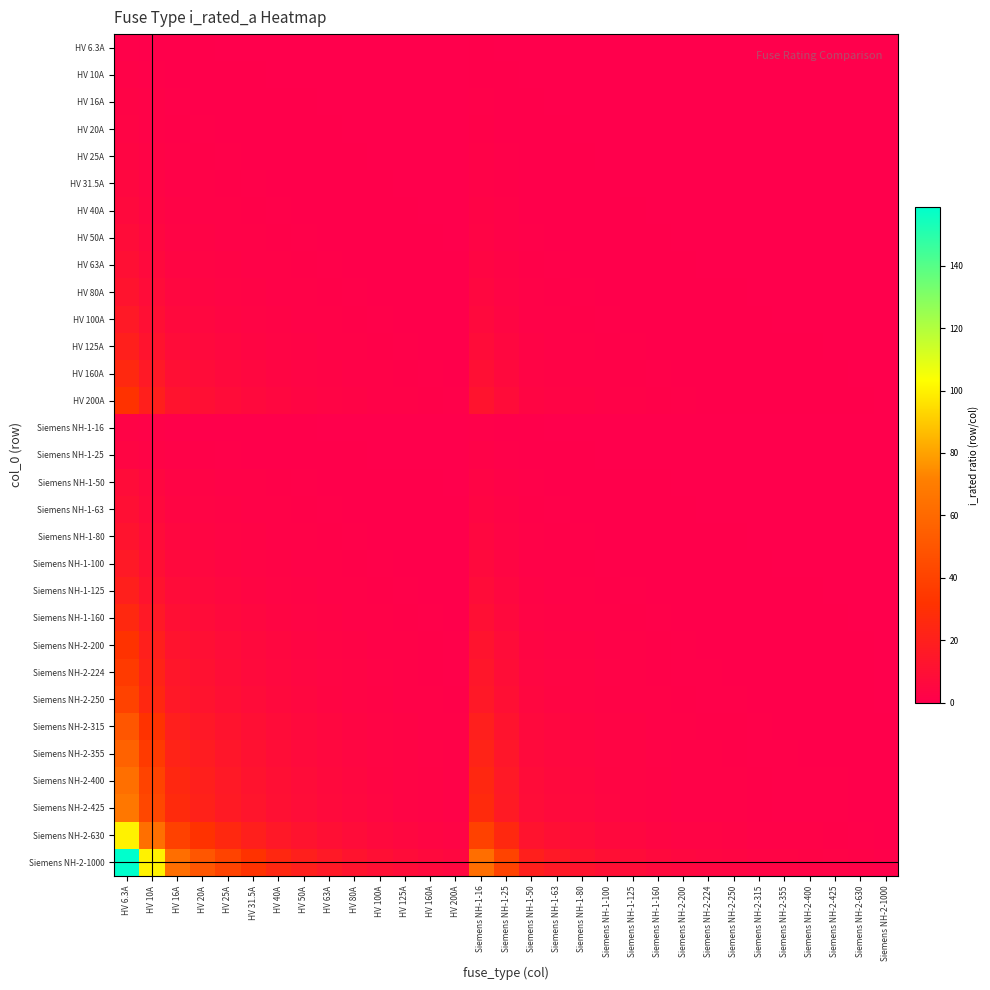

Reading left to right, what are all the values shown in this chart?

HV 6.3A: HV 6.3A=1.0	HV 10A=0.6	HV 16A=0.4	HV 20A=0.3	HV 25A=0.3	HV 31.5A=0.2	HV 40A=0.2	HV 50A=0.1	HV 63A=0.1	HV 80A=0.1	HV 100A=0.1	HV 125A=0.1	HV 160A=0.0	HV 200A=0.0	Siemens NH-1-16=0.4	Siemens NH-1-25=0.3	Siemens NH-1-50=0.1	Siemens NH-1-63=0.1	Siemens NH-1-80=0.1	Siemens NH-1-100=0.1	Siemens NH-1-125=0.1	Siemens NH-1-160=0.0	Siemens NH-2-200=0.0	Siemens NH-2-224=0.0	Siemens NH-2-250=0.0	Siemens NH-2-315=0.0	Siemens NH-2-355=0.0	Siemens NH-2-400=0.0	Siemens NH-2-425=0.0	Siemens NH-2-630=0.0	Siemens NH-2-1000=0.0
HV 10A: HV 6.3A=1.6	HV 10A=1.0	HV 16A=0.6	HV 20A=0.5	HV 25A=0.4	HV 31.5A=0.3	HV 40A=0.2	HV 50A=0.2	HV 63A=0.2	HV 80A=0.1	HV 100A=0.1	HV 125A=0.1	HV 160A=0.1	HV 200A=0.1	Siemens NH-1-16=0.6	Siemens NH-1-25=0.4	Siemens NH-1-50=0.2	Siemens NH-1-63=0.2	Siemens NH-1-80=0.1	Siemens NH-1-100=0.1	Siemens NH-1-125=0.1	Siemens NH-1-160=0.1	Siemens NH-2-200=0.1	Siemens NH-2-224=0.0	Siemens NH-2-250=0.0	Siemens NH-2-315=0.0	Siemens NH-2-355=0.0	Siemens NH-2-400=0.0	Siemens NH-2-425=0.0	Siemens NH-2-630=0.0	Siemens NH-2-1000=0.0
HV 16A: HV 6.3A=2.5	HV 10A=1.6	HV 16A=1.0	HV 20A=0.8	HV 25A=0.6	HV 31.5A=0.5	HV 40A=0.4	HV 50A=0.3	HV 63A=0.3	HV 80A=0.2	HV 100A=0.2	HV 125A=0.1	HV 160A=0.1	HV 200A=0.1	Siemens NH-1-16=1.0	Siemens NH-1-25=0.6	Siemens NH-1-50=0.3	Siemens NH-1-63=0.3	Siemens NH-1-80=0.2	Siemens NH-1-100=0.2	Siemens NH-1-125=0.1	Siemens NH-1-160=0.1	Siemens NH-2-200=0.1	Siemens NH-2-224=0.1	Siemens NH-2-250=0.1	Siemens NH-2-315=0.1	Siemens NH-2-355=0.0	Siemens NH-2-400=0.0	Siemens NH-2-425=0.0	Siemens NH-2-630=0.0	Siemens NH-2-1000=0.0
HV 20A: HV 6.3A=3.2	HV 10A=2.0	HV 16A=1.2	HV 20A=1.0	HV 25A=0.8	HV 31.5A=0.6	HV 40A=0.5	HV 50A=0.4	HV 63A=0.3	HV 80A=0.2	HV 100A=0.2	HV 125A=0.2	HV 160A=0.1	HV 200A=0.1	Siemens NH-1-16=1.2	Siemens NH-1-25=0.8	Siemens NH-1-50=0.4	Siemens NH-1-63=0.3	Siemens NH-1-80=0.2	Siemens NH-1-100=0.2	Siemens NH-1-125=0.2	Siemens NH-1-160=0.1	Siemens NH-2-200=0.1	Siemens NH-2-224=0.1	Siemens NH-2-250=0.1	Siemens NH-2-315=0.1	Siemens NH-2-355=0.1	Siemens NH-2-400=0.1	Siemens NH-2-425=0.0	Siemens NH-2-630=0.0	Siemens NH-2-1000=0.0
HV 25A: HV 6.3A=4.0	HV 10A=2.5	HV 16A=1.6	HV 20A=1.2	HV 25A=1.0	HV 31.5A=0.8	HV 40A=0.6	HV 50A=0.5	HV 63A=0.4	HV 80A=0.3	HV 100A=0.2	HV 125A=0.2	HV 160A=0.2	HV 200A=0.1	Siemens NH-1-16=1.6	Siemens NH-1-25=1.0	Siemens NH-1-50=0.5	Siemens NH-1-63=0.4	Siemens NH-1-80=0.3	Siemens NH-1-100=0.2	Siemens NH-1-125=0.2	Siemens NH-1-160=0.2	Siemens NH-2-200=0.1	Siemens NH-2-224=0.1	Siemens NH-2-250=0.1	Siemens NH-2-315=0.1	Siemens NH-2-355=0.1	Siemens NH-2-400=0.1	Siemens NH-2-425=0.1	Siemens NH-2-630=0.0	Siemens NH-2-1000=0.0
HV 31.5A: HV 6.3A=5.0	HV 10A=3.1	HV 16A=2.0	HV 20A=1.6	HV 25A=1.3	HV 31.5A=1.0	HV 40A=0.8	HV 50A=0.6	HV 63A=0.5	HV 80A=0.4	HV 100A=0.3	HV 125A=0.3	HV 160A=0.2	HV 200A=0.2	Siemens NH-1-16=2.0	Siemens NH-1-25=1.3	Siemens NH-1-50=0.6	Siemens NH-1-63=0.5	Siemens NH-1-80=0.4	Siemens NH-1-100=0.3	Siemens NH-1-125=0.3	Siemens NH-1-160=0.2	Siemens NH-2-200=0.2	Siemens NH-2-224=0.1	Siemens NH-2-250=0.1	Siemens NH-2-315=0.1	Siemens NH-2-355=0.1	Siemens NH-2-400=0.1	Siemens NH-2-425=0.1	Siemens NH-2-630=0.1	Siemens NH-2-1000=0.0
HV 40A: HV 6.3A=6.3	HV 10A=4.0	HV 16A=2.5	HV 20A=2.0	HV 25A=1.6	HV 31.5A=1.3	HV 40A=1.0	HV 50A=0.8	HV 63A=0.6	HV 80A=0.5	HV 100A=0.4	HV 125A=0.3	HV 160A=0.2	HV 200A=0.2	Siemens NH-1-16=2.5	Siemens NH-1-25=1.6	Siemens NH-1-50=0.8	Siemens NH-1-63=0.6	Siemens NH-1-80=0.5	Siemens NH-1-100=0.4	Siemens NH-1-125=0.3	Siemens NH-1-160=0.2	Siemens NH-2-200=0.2	Siemens NH-2-224=0.2	Siemens NH-2-250=0.2	Siemens NH-2-315=0.1	Siemens NH-2-355=0.1	Siemens NH-2-400=0.1	Siemens NH-2-425=0.1	Siemens NH-2-630=0.1	Siemens NH-2-1000=0.0
HV 50A: HV 6.3A=7.9	HV 10A=5.0	HV 16A=3.1	HV 20A=2.5	HV 25A=2.0	HV 31.5A=1.6	HV 40A=1.2	HV 50A=1.0	HV 63A=0.8	HV 80A=0.6	HV 100A=0.5	HV 125A=0.4	HV 160A=0.3	HV 200A=0.2	Siemens NH-1-16=3.1	Siemens NH-1-25=2.0	Siemens NH-1-50=1.0	Siemens NH-1-63=0.8	Siemens NH-1-80=0.6	Siemens NH-1-100=0.5	Siemens NH-1-125=0.4	Siemens NH-1-160=0.3	Siemens NH-2-200=0.2	Siemens NH-2-224=0.2	Siemens NH-2-250=0.2	Siemens NH-2-315=0.2	Siemens NH-2-355=0.1	Siemens NH-2-400=0.1	Siemens NH-2-425=0.1	Siemens NH-2-630=0.1	Siemens NH-2-1000=0.1
HV 63A: HV 6.3A=10.0	HV 10A=6.3	HV 16A=3.9	HV 20A=3.1	HV 25A=2.5	HV 31.5A=2.0	HV 40A=1.6	HV 50A=1.3	HV 63A=1.0	HV 80A=0.8	HV 100A=0.6	HV 125A=0.5	HV 160A=0.4	HV 200A=0.3	Siemens NH-1-16=3.9	Siemens NH-1-25=2.5	Siemens NH-1-50=1.3	Siemens NH-1-63=1.0	Siemens NH-1-80=0.8	Siemens NH-1-100=0.6	Siemens NH-1-125=0.5	Siemens NH-1-160=0.4	Siemens NH-2-200=0.3	Siemens NH-2-224=0.3	Siemens NH-2-250=0.3	Siemens NH-2-315=0.2	Siemens NH-2-355=0.2	Siemens NH-2-400=0.2	Siemens NH-2-425=0.1	Siemens NH-2-630=0.1	Siemens NH-2-1000=0.1
HV 80A: HV 6.3A=12.7	HV 10A=8.0	HV 16A=5.0	HV 20A=4.0	HV 25A=3.2	HV 31.5A=2.5	HV 40A=2.0	HV 50A=1.6	HV 63A=1.3	HV 80A=1.0	HV 100A=0.8	HV 125A=0.6	HV 160A=0.5	HV 200A=0.4	Siemens NH-1-16=5.0	Siemens NH-1-25=3.2	Siemens NH-1-50=1.6	Siemens NH-1-63=1.3	Siemens NH-1-80=1.0	Siemens NH-1-100=0.8	Siemens NH-1-125=0.6	Siemens NH-1-160=0.5	Siemens NH-2-200=0.4	Siemens NH-2-224=0.4	Siemens NH-2-250=0.3	Siemens NH-2-315=0.3	Siemens NH-2-355=0.2	Siemens NH-2-400=0.2	Siemens NH-2-425=0.2	Siemens NH-2-630=0.1	Siemens NH-2-1000=0.1
HV 100A: HV 6.3A=15.9	HV 10A=10.0	HV 16A=6.2	HV 20A=5.0	HV 25A=4.0	HV 31.5A=3.2	HV 40A=2.5	HV 50A=2.0	HV 63A=1.6	HV 80A=1.2	HV 100A=1.0	HV 125A=0.8	HV 160A=0.6	HV 200A=0.5	Siemens NH-1-16=6.2	Siemens NH-1-25=4.0	Siemens NH-1-50=2.0	Siemens NH-1-63=1.6	Siemens NH-1-80=1.2	Siemens NH-1-100=1.0	Siemens NH-1-125=0.8	Siemens NH-1-160=0.6	Siemens NH-2-200=0.5	Siemens NH-2-224=0.4	Siemens NH-2-250=0.4	Siemens NH-2-315=0.3	Siemens NH-2-355=0.3	Siemens NH-2-400=0.2	Siemens NH-2-425=0.2	Siemens NH-2-630=0.2	Siemens NH-2-1000=0.1
HV 125A: HV 6.3A=19.8	HV 10A=12.5	HV 16A=7.8	HV 20A=6.2	HV 25A=5.0	HV 31.5A=4.0	HV 40A=3.1	HV 50A=2.5	HV 63A=2.0	HV 80A=1.6	HV 100A=1.2	HV 125A=1.0	HV 160A=0.8	HV 200A=0.6	Siemens NH-1-16=7.8	Siemens NH-1-25=5.0	Siemens NH-1-50=2.5	Siemens NH-1-63=2.0	Siemens NH-1-80=1.6	Siemens NH-1-100=1.2	Siemens NH-1-125=1.0	Siemens NH-1-160=0.8	Siemens NH-2-200=0.6	Siemens NH-2-224=0.6	Siemens NH-2-250=0.5	Siemens NH-2-315=0.4	Siemens NH-2-355=0.4	Siemens NH-2-400=0.3	Siemens NH-2-425=0.3	Siemens NH-2-630=0.2	Siemens NH-2-1000=0.1
HV 160A: HV 6.3A=25.4	HV 10A=16.0	HV 16A=10.0	HV 20A=8.0	HV 25A=6.4	HV 31.5A=5.1	HV 40A=4.0	HV 50A=3.2	HV 63A=2.5	HV 80A=2.0	HV 100A=1.6	HV 125A=1.3	HV 160A=1.0	HV 200A=0.8	Siemens NH-1-16=10.0	Siemens NH-1-25=6.4	Siemens NH-1-50=3.2	Siemens NH-1-63=2.5	Siemens NH-1-80=2.0	Siemens NH-1-100=1.6	Siemens NH-1-125=1.3	Siemens NH-1-160=1.0	Siemens NH-2-200=0.8	Siemens NH-2-224=0.7	Siemens NH-2-250=0.6	Siemens NH-2-315=0.5	Siemens NH-2-355=0.5	Siemens NH-2-400=0.4	Siemens NH-2-425=0.4	Siemens NH-2-630=0.3	Siemens NH-2-1000=0.2
HV 200A: HV 6.3A=31.7	HV 10A=20.0	HV 16A=12.5	HV 20A=10.0	HV 25A=8.0	HV 31.5A=6.3	HV 40A=5.0	HV 50A=4.0	HV 63A=3.2	HV 80A=2.5	HV 100A=2.0	HV 125A=1.6	HV 160A=1.2	HV 200A=1.0	Siemens NH-1-16=12.5	Siemens NH-1-25=8.0	Siemens NH-1-50=4.0	Siemens NH-1-63=3.2	Siemens NH-1-80=2.5	Siemens NH-1-100=2.0	Siemens NH-1-125=1.6	Siemens NH-1-160=1.2	Siemens NH-2-200=1.0	Siemens NH-2-224=0.9	Siemens NH-2-250=0.8	Siemens NH-2-315=0.6	Siemens NH-2-355=0.6	Siemens NH-2-400=0.5	Siemens NH-2-425=0.5	Siemens NH-2-630=0.3	Siemens NH-2-1000=0.2
Siemens NH-1-16: HV 6.3A=2.5	HV 10A=1.6	HV 16A=1.0	HV 20A=0.8	HV 25A=0.6	HV 31.5A=0.5	HV 40A=0.4	HV 50A=0.3	HV 63A=0.3	HV 80A=0.2	HV 100A=0.2	HV 125A=0.1	HV 160A=0.1	HV 200A=0.1	Siemens NH-1-16=1.0	Siemens NH-1-25=0.6	Siemens NH-1-50=0.3	Siemens NH-1-63=0.3	Siemens NH-1-80=0.2	Siemens NH-1-100=0.2	Siemens NH-1-125=0.1	Siemens NH-1-160=0.1	Siemens NH-2-200=0.1	Siemens NH-2-224=0.1	Siemens NH-2-250=0.1	Siemens NH-2-315=0.1	Siemens NH-2-355=0.0	Siemens NH-2-400=0.0	Siemens NH-2-425=0.0	Siemens NH-2-630=0.0	Siemens NH-2-1000=0.0
Siemens NH-1-25: HV 6.3A=4.0	HV 10A=2.5	HV 16A=1.6	HV 20A=1.2	HV 25A=1.0	HV 31.5A=0.8	HV 40A=0.6	HV 50A=0.5	HV 63A=0.4	HV 80A=0.3	HV 100A=0.2	HV 125A=0.2	HV 160A=0.2	HV 200A=0.1	Siemens NH-1-16=1.6	Siemens NH-1-25=1.0	Siemens NH-1-50=0.5	Siemens NH-1-63=0.4	Siemens NH-1-80=0.3	Siemens NH-1-100=0.2	Siemens NH-1-125=0.2	Siemens NH-1-160=0.2	Siemens NH-2-200=0.1	Siemens NH-2-224=0.1	Siemens NH-2-250=0.1	Siemens NH-2-315=0.1	Siemens NH-2-355=0.1	Siemens NH-2-400=0.1	Siemens NH-2-425=0.1	Siemens NH-2-630=0.0	Siemens NH-2-1000=0.0
Siemens NH-1-50: HV 6.3A=7.9	HV 10A=5.0	HV 16A=3.1	HV 20A=2.5	HV 25A=2.0	HV 31.5A=1.6	HV 40A=1.2	HV 50A=1.0	HV 63A=0.8	HV 80A=0.6	HV 100A=0.5	HV 125A=0.4	HV 160A=0.3	HV 200A=0.2	Siemens NH-1-16=3.1	Siemens NH-1-25=2.0	Siemens NH-1-50=1.0	Siemens NH-1-63=0.8	Siemens NH-1-80=0.6	Siemens NH-1-100=0.5	Siemens NH-1-125=0.4	Siemens NH-1-160=0.3	Siemens NH-2-200=0.2	Siemens NH-2-224=0.2	Siemens NH-2-250=0.2	Siemens NH-2-315=0.2	Siemens NH-2-355=0.1	Siemens NH-2-400=0.1	Siemens NH-2-425=0.1	Siemens NH-2-630=0.1	Siemens NH-2-1000=0.1
Siemens NH-1-63: HV 6.3A=10.0	HV 10A=6.3	HV 16A=3.9	HV 20A=3.1	HV 25A=2.5	HV 31.5A=2.0	HV 40A=1.6	HV 50A=1.3	HV 63A=1.0	HV 80A=0.8	HV 100A=0.6	HV 125A=0.5	HV 160A=0.4	HV 200A=0.3	Siemens NH-1-16=3.9	Siemens NH-1-25=2.5	Siemens NH-1-50=1.3	Siemens NH-1-63=1.0	Siemens NH-1-80=0.8	Siemens NH-1-100=0.6	Siemens NH-1-125=0.5	Siemens NH-1-160=0.4	Siemens NH-2-200=0.3	Siemens NH-2-224=0.3	Siemens NH-2-250=0.3	Siemens NH-2-315=0.2	Siemens NH-2-355=0.2	Siemens NH-2-400=0.2	Siemens NH-2-425=0.1	Siemens NH-2-630=0.1	Siemens NH-2-1000=0.1
Siemens NH-1-80: HV 6.3A=12.7	HV 10A=8.0	HV 16A=5.0	HV 20A=4.0	HV 25A=3.2	HV 31.5A=2.5	HV 40A=2.0	HV 50A=1.6	HV 63A=1.3	HV 80A=1.0	HV 100A=0.8	HV 125A=0.6	HV 160A=0.5	HV 200A=0.4	Siemens NH-1-16=5.0	Siemens NH-1-25=3.2	Siemens NH-1-50=1.6	Siemens NH-1-63=1.3	Siemens NH-1-80=1.0	Siemens NH-1-100=0.8	Siemens NH-1-125=0.6	Siemens NH-1-160=0.5	Siemens NH-2-200=0.4	Siemens NH-2-224=0.4	Siemens NH-2-250=0.3	Siemens NH-2-315=0.3	Siemens NH-2-355=0.2	Siemens NH-2-400=0.2	Siemens NH-2-425=0.2	Siemens NH-2-630=0.1	Siemens NH-2-1000=0.1
Siemens NH-1-100: HV 6.3A=15.9	HV 10A=10.0	HV 16A=6.2	HV 20A=5.0	HV 25A=4.0	HV 31.5A=3.2	HV 40A=2.5	HV 50A=2.0	HV 63A=1.6	HV 80A=1.2	HV 100A=1.0	HV 125A=0.8	HV 160A=0.6	HV 200A=0.5	Siemens NH-1-16=6.2	Siemens NH-1-25=4.0	Siemens NH-1-50=2.0	Siemens NH-1-63=1.6	Siemens NH-1-80=1.2	Siemens NH-1-100=1.0	Siemens NH-1-125=0.8	Siemens NH-1-160=0.6	Siemens NH-2-200=0.5	Siemens NH-2-224=0.4	Siemens NH-2-250=0.4	Siemens NH-2-315=0.3	Siemens NH-2-355=0.3	Siemens NH-2-400=0.2	Siemens NH-2-425=0.2	Siemens NH-2-630=0.2	Siemens NH-2-1000=0.1
Siemens NH-1-125: HV 6.3A=19.8	HV 10A=12.5	HV 16A=7.8	HV 20A=6.2	HV 25A=5.0	HV 31.5A=4.0	HV 40A=3.1	HV 50A=2.5	HV 63A=2.0	HV 80A=1.6	HV 100A=1.2	HV 125A=1.0	HV 160A=0.8	HV 200A=0.6	Siemens NH-1-16=7.8	Siemens NH-1-25=5.0	Siemens NH-1-50=2.5	Siemens NH-1-63=2.0	Siemens NH-1-80=1.6	Siemens NH-1-100=1.2	Siemens NH-1-125=1.0	Siemens NH-1-160=0.8	Siemens NH-2-200=0.6	Siemens NH-2-224=0.6	Siemens NH-2-250=0.5	Siemens NH-2-315=0.4	Siemens NH-2-355=0.4	Siemens NH-2-400=0.3	Siemens NH-2-425=0.3	Siemens NH-2-630=0.2	Siemens NH-2-1000=0.1
Siemens NH-1-160: HV 6.3A=25.4	HV 10A=16.0	HV 16A=10.0	HV 20A=8.0	HV 25A=6.4	HV 31.5A=5.1	HV 40A=4.0	HV 50A=3.2	HV 63A=2.5	HV 80A=2.0	HV 100A=1.6	HV 125A=1.3	HV 160A=1.0	HV 200A=0.8	Siemens NH-1-16=10.0	Siemens NH-1-25=6.4	Siemens NH-1-50=3.2	Siemens NH-1-63=2.5	Siemens NH-1-80=2.0	Siemens NH-1-100=1.6	Siemens NH-1-125=1.3	Siemens NH-1-160=1.0	Siemens NH-2-200=0.8	Siemens NH-2-224=0.7	Siemens NH-2-250=0.6	Siemens NH-2-315=0.5	Siemens NH-2-355=0.5	Siemens NH-2-400=0.4	Siemens NH-2-425=0.4	Siemens NH-2-630=0.3	Siemens NH-2-1000=0.2
Siemens NH-2-200: HV 6.3A=31.7	HV 10A=20.0	HV 16A=12.5	HV 20A=10.0	HV 25A=8.0	HV 31.5A=6.3	HV 40A=5.0	HV 50A=4.0	HV 63A=3.2	HV 80A=2.5	HV 100A=2.0	HV 125A=1.6	HV 160A=1.2	HV 200A=1.0	Siemens NH-1-16=12.5	Siemens NH-1-25=8.0	Siemens NH-1-50=4.0	Siemens NH-1-63=3.2	Siemens NH-1-80=2.5	Siemens NH-1-100=2.0	Siemens NH-1-125=1.6	Siemens NH-1-160=1.2	Siemens NH-2-200=1.0	Siemens NH-2-224=0.9	Siemens NH-2-250=0.8	Siemens NH-2-315=0.6	Siemens NH-2-355=0.6	Siemens NH-2-400=0.5	Siemens NH-2-425=0.5	Siemens NH-2-630=0.3	Siemens NH-2-1000=0.2
Siemens NH-2-224: HV 6.3A=35.6	HV 10A=22.4	HV 16A=14.0	HV 20A=11.2	HV 25A=9.0	HV 31.5A=7.1	HV 40A=5.6	HV 50A=4.5	HV 63A=3.6	HV 80A=2.8	HV 100A=2.2	HV 125A=1.8	HV 160A=1.4	HV 200A=1.1	Siemens NH-1-16=14.0	Siemens NH-1-25=9.0	Siemens NH-1-50=4.5	Siemens NH-1-63=3.6	Siemens NH-1-80=2.8	Siemens NH-1-100=2.2	Siemens NH-1-125=1.8	Siemens NH-1-160=1.4	Siemens NH-2-200=1.1	Siemens NH-2-224=1.0	Siemens NH-2-250=0.9	Siemens NH-2-315=0.7	Siemens NH-2-355=0.6	Siemens NH-2-400=0.6	Siemens NH-2-425=0.5	Siemens NH-2-630=0.4	Siemens NH-2-1000=0.2
Siemens NH-2-250: HV 6.3A=39.7	HV 10A=25.0	HV 16A=15.6	HV 20A=12.5	HV 25A=10.0	HV 31.5A=7.9	HV 40A=6.2	HV 50A=5.0	HV 63A=4.0	HV 80A=3.1	HV 100A=2.5	HV 125A=2.0	HV 160A=1.6	HV 200A=1.2	Siemens NH-1-16=15.6	Siemens NH-1-25=10.0	Siemens NH-1-50=5.0	Siemens NH-1-63=4.0	Siemens NH-1-80=3.1	Siemens NH-1-100=2.5	Siemens NH-1-125=2.0	Siemens NH-1-160=1.6	Siemens NH-2-200=1.2	Siemens NH-2-224=1.1	Siemens NH-2-250=1.0	Siemens NH-2-315=0.8	Siemens NH-2-355=0.7	Siemens NH-2-400=0.6	Siemens NH-2-425=0.6	Siemens NH-2-630=0.4	Siemens NH-2-1000=0.2
Siemens NH-2-315: HV 6.3A=50.0	HV 10A=31.5	HV 16A=19.7	HV 20A=15.8	HV 25A=12.6	HV 31.5A=10.0	HV 40A=7.9	HV 50A=6.3	HV 63A=5.0	HV 80A=3.9	HV 100A=3.1	HV 125A=2.5	HV 160A=2.0	HV 200A=1.6	Siemens NH-1-16=19.7	Siemens NH-1-25=12.6	Siemens NH-1-50=6.3	Siemens NH-1-63=5.0	Siemens NH-1-80=3.9	Siemens NH-1-100=3.1	Siemens NH-1-125=2.5	Siemens NH-1-160=2.0	Siemens NH-2-200=1.6	Siemens NH-2-224=1.4	Siemens NH-2-250=1.3	Siemens NH-2-315=1.0	Siemens NH-2-355=0.9	Siemens NH-2-400=0.8	Siemens NH-2-425=0.7	Siemens NH-2-630=0.5	Siemens NH-2-1000=0.3
Siemens NH-2-355: HV 6.3A=56.3	HV 10A=35.5	HV 16A=22.2	HV 20A=17.8	HV 25A=14.2	HV 31.5A=11.3	HV 40A=8.9	HV 50A=7.1	HV 63A=5.6	HV 80A=4.4	HV 100A=3.5	HV 125A=2.8	HV 160A=2.2	HV 200A=1.8	Siemens NH-1-16=22.2	Siemens NH-1-25=14.2	Siemens NH-1-50=7.1	Siemens NH-1-63=5.6	Siemens NH-1-80=4.4	Siemens NH-1-100=3.5	Siemens NH-1-125=2.8	Siemens NH-1-160=2.2	Siemens NH-2-200=1.8	Siemens NH-2-224=1.6	Siemens NH-2-250=1.4	Siemens NH-2-315=1.1	Siemens NH-2-355=1.0	Siemens NH-2-400=0.9	Siemens NH-2-425=0.8	Siemens NH-2-630=0.6	Siemens NH-2-1000=0.4
Siemens NH-2-400: HV 6.3A=63.5	HV 10A=40.0	HV 16A=25.0	HV 20A=20.0	HV 25A=16.0	HV 31.5A=12.7	HV 40A=10.0	HV 50A=8.0	HV 63A=6.3	HV 80A=5.0	HV 100A=4.0	HV 125A=3.2	HV 160A=2.5	HV 200A=2.0	Siemens NH-1-16=25.0	Siemens NH-1-25=16.0	Siemens NH-1-50=8.0	Siemens NH-1-63=6.3	Siemens NH-1-80=5.0	Siemens NH-1-100=4.0	Siemens NH-1-125=3.2	Siemens NH-1-160=2.5	Siemens NH-2-200=2.0	Siemens NH-2-224=1.8	Siemens NH-2-250=1.6	Siemens NH-2-315=1.3	Siemens NH-2-355=1.1	Siemens NH-2-400=1.0	Siemens NH-2-425=0.9	Siemens NH-2-630=0.6	Siemens NH-2-1000=0.4
Siemens NH-2-425: HV 6.3A=67.5	HV 10A=42.5	HV 16A=26.6	HV 20A=21.2	HV 25A=17.0	HV 31.5A=13.5	HV 40A=10.6	HV 50A=8.5	HV 63A=6.7	HV 80A=5.3	HV 100A=4.2	HV 125A=3.4	HV 160A=2.7	HV 200A=2.1	Siemens NH-1-16=26.6	Siemens NH-1-25=17.0	Siemens NH-1-50=8.5	Siemens NH-1-63=6.7	Siemens NH-1-80=5.3	Siemens NH-1-100=4.2	Siemens NH-1-125=3.4	Siemens NH-1-160=2.7	Siemens NH-2-200=2.1	Siemens NH-2-224=1.9	Siemens NH-2-250=1.7	Siemens NH-2-315=1.3	Siemens NH-2-355=1.2	Siemens NH-2-400=1.1	Siemens NH-2-425=1.0	Siemens NH-2-630=0.7	Siemens NH-2-1000=0.4
Siemens NH-2-630: HV 6.3A=100.0	HV 10A=63.0	HV 16A=39.4	HV 20A=31.5	HV 25A=25.2	HV 31.5A=20.0	HV 40A=15.8	HV 50A=12.6	HV 63A=10.0	HV 80A=7.9	HV 100A=6.3	HV 125A=5.0	HV 160A=3.9	HV 200A=3.1	Siemens NH-1-16=39.4	Siemens NH-1-25=25.2	Siemens NH-1-50=12.6	Siemens NH-1-63=10.0	Siemens NH-1-80=7.9	Siemens NH-1-100=6.3	Siemens NH-1-125=5.0	Siemens NH-1-160=3.9	Siemens NH-2-200=3.1	Siemens NH-2-224=2.8	Siemens NH-2-250=2.5	Siemens NH-2-315=2.0	Siemens NH-2-355=1.8	Siemens NH-2-400=1.6	Siemens NH-2-425=1.5	Siemens NH-2-630=1.0	Siemens NH-2-1000=0.6
Siemens NH-2-1000: HV 6.3A=158.7	HV 10A=100.0	HV 16A=62.5	HV 20A=50.0	HV 25A=40.0	HV 31.5A=31.7	HV 40A=25.0	HV 50A=20.0	HV 63A=15.9	HV 80A=12.5	HV 100A=10.0	HV 125A=8.0	HV 160A=6.2	HV 200A=5.0	Siemens NH-1-16=62.5	Siemens NH-1-25=40.0	Siemens NH-1-50=20.0	Siemens NH-1-63=15.9	Siemens NH-1-80=12.5	Siemens NH-1-100=10.0	Siemens NH-1-125=8.0	Siemens NH-1-160=6.2	Siemens NH-2-200=5.0	Siemens NH-2-224=4.5	Siemens NH-2-250=4.0	Siemens NH-2-315=3.2	Siemens NH-2-355=2.8	Siemens NH-2-400=2.5	Siemens NH-2-425=2.4	Siemens NH-2-630=1.6	Siemens NH-2-1000=1.0